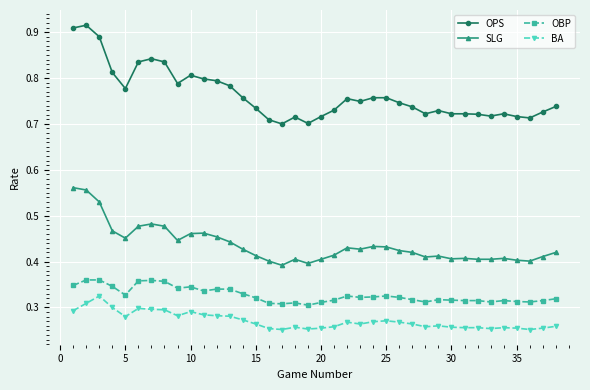

How many BA values are between 0 and 1?

38